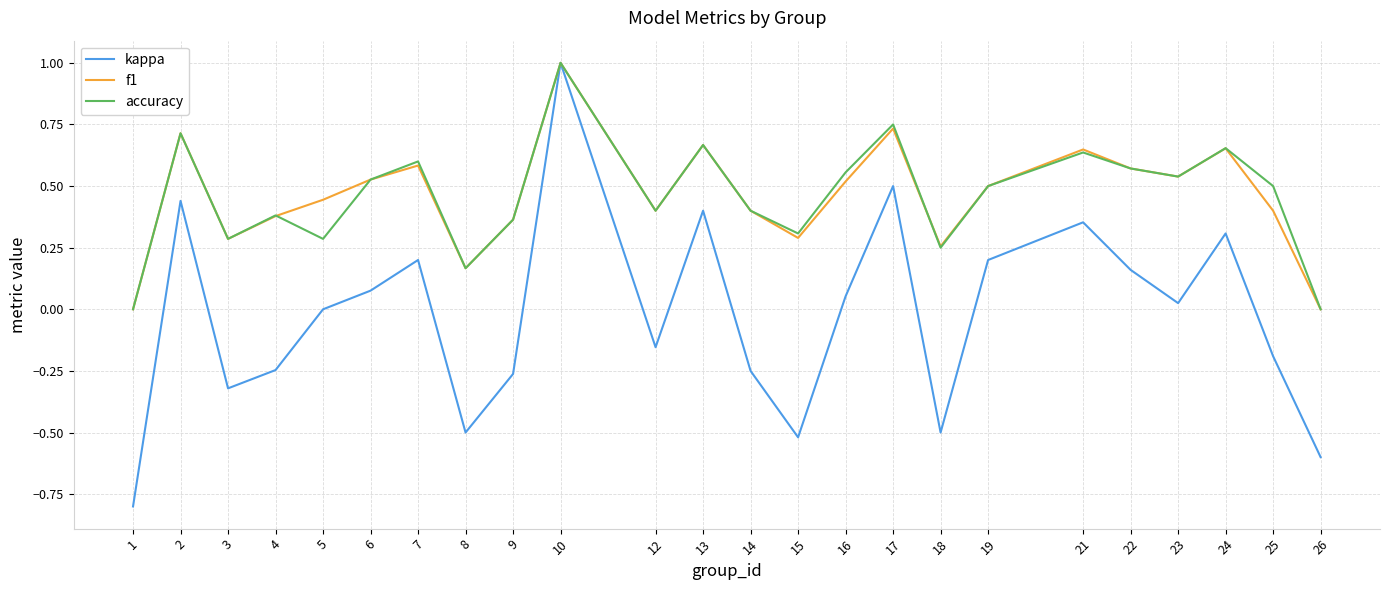

The value of kappa at 2 is 0.1. True or false?

False